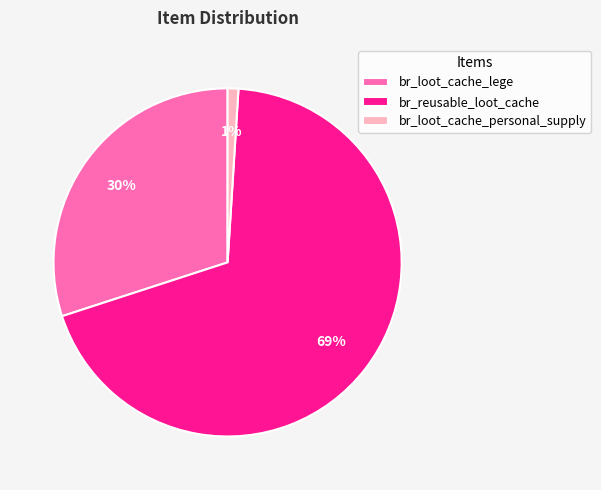

To the nearest percent, what percentage of the pie is br_reusable_loot_cache?

69%